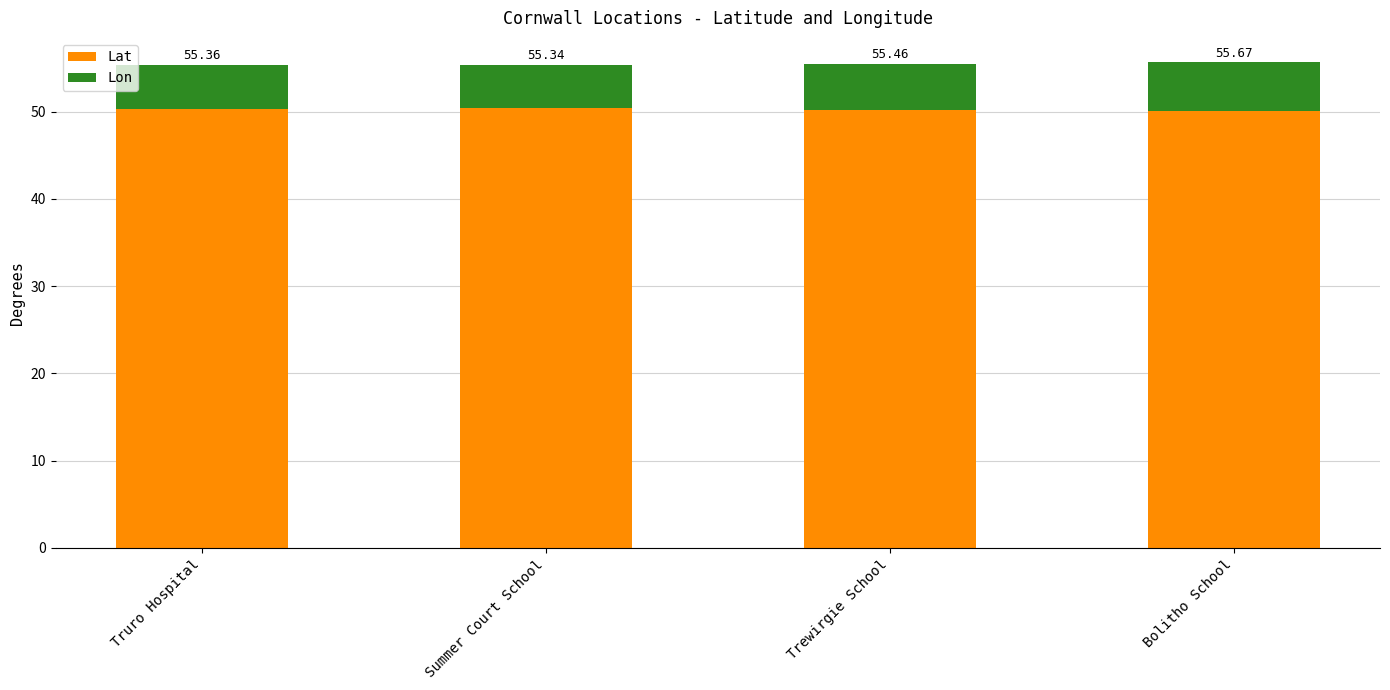

Which has a higher value, Summer Court School or Truro Hospital?

Summer Court School